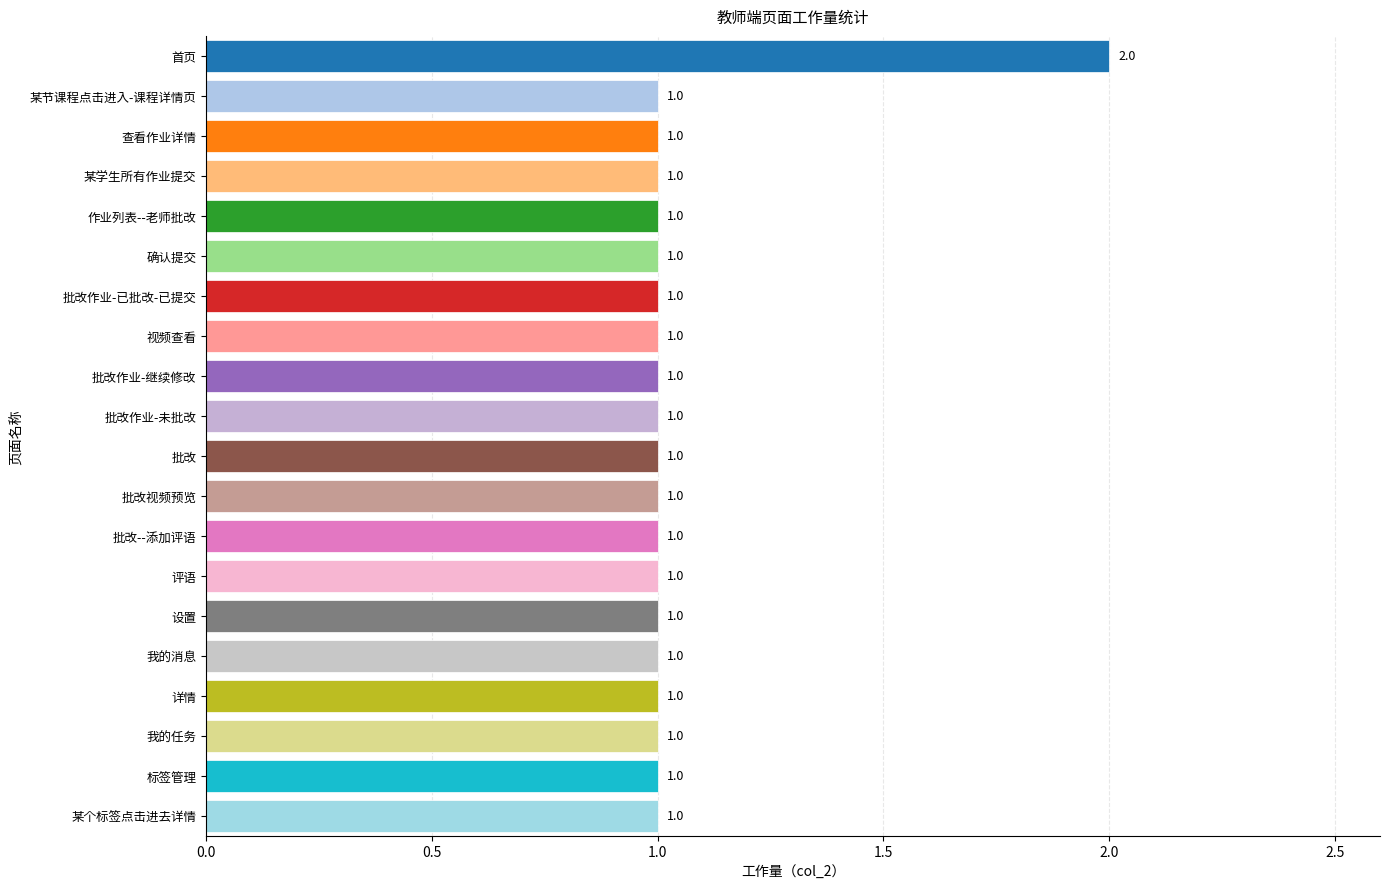

What is the sum of all values?

21